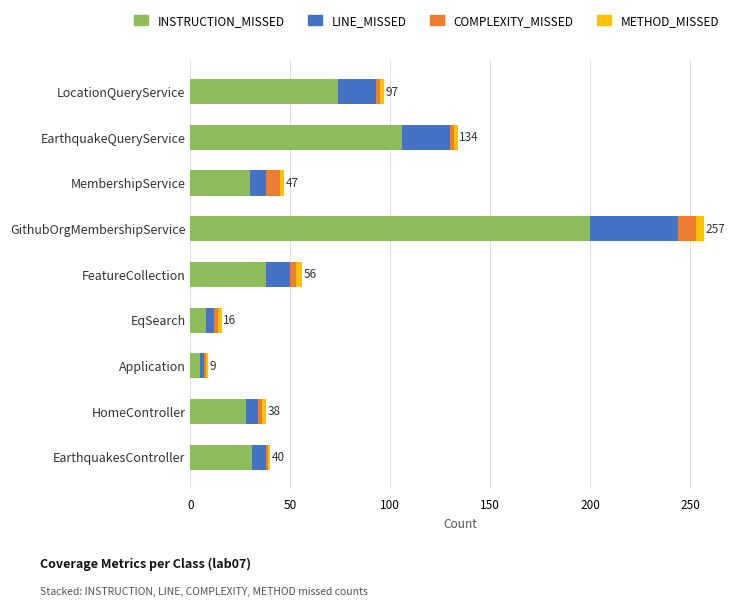

What is the difference between the maximum and minimum values in the INSTRUCTION_MISSED series?

195